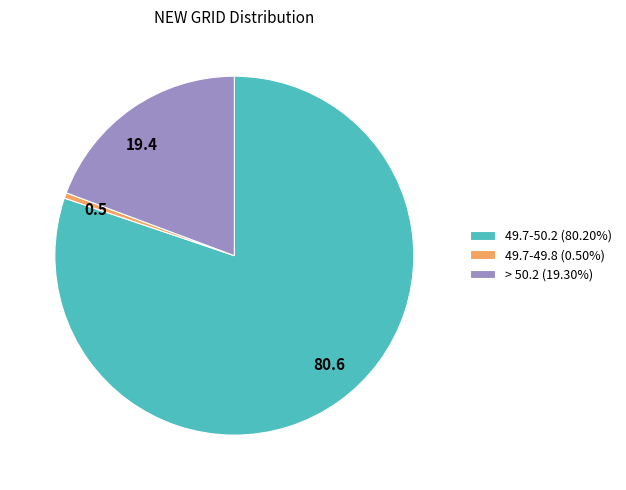

Combined, do > 50.2 (19.30%) and 49.7-49.8 (0.50%) account for over 50%?

No